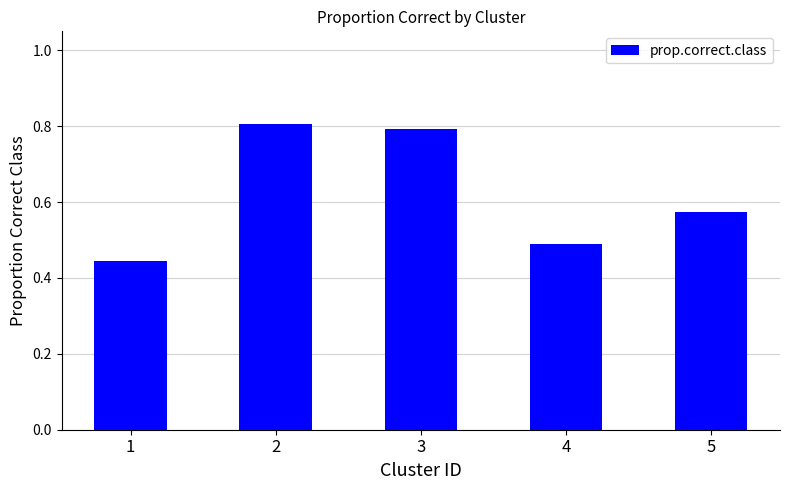

What is the sum of all values?

3.1